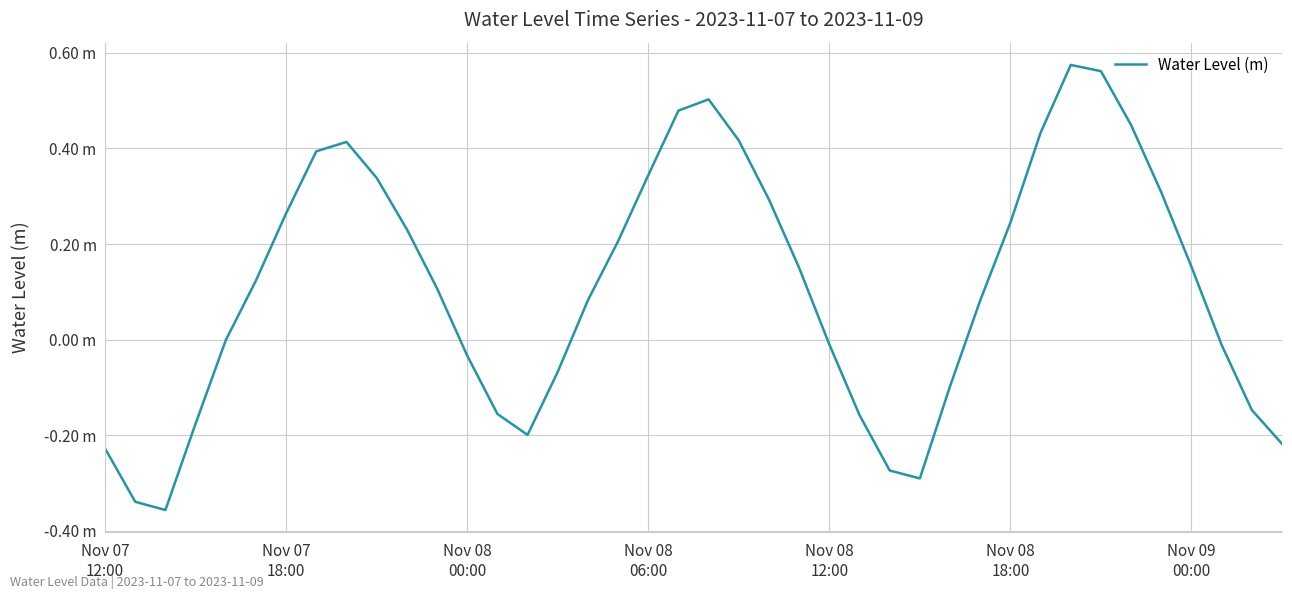

Does the chart have visible grid lines?

Yes